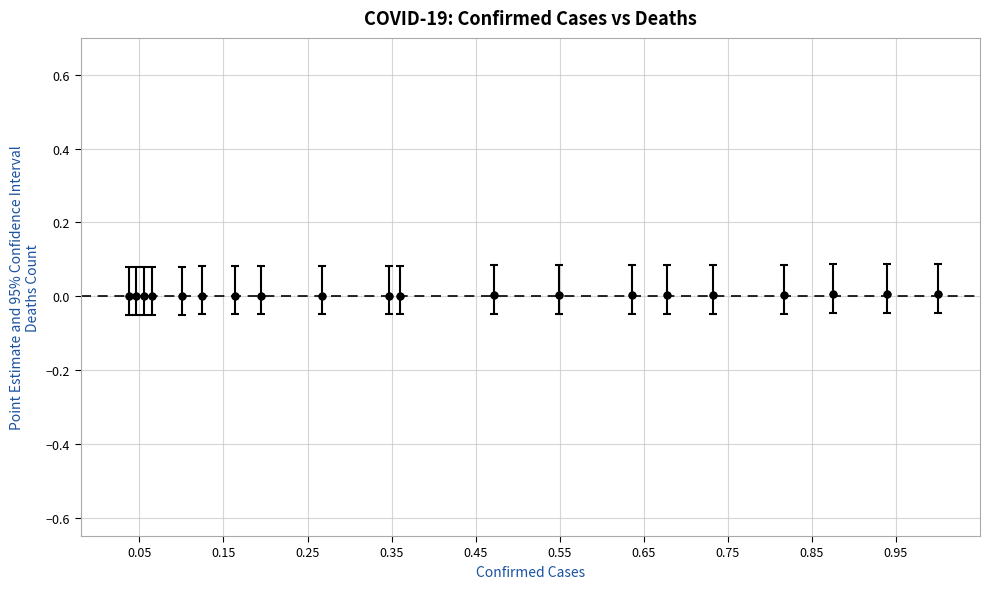

True or false: there are more than 2 points higher than both neighbors.

True